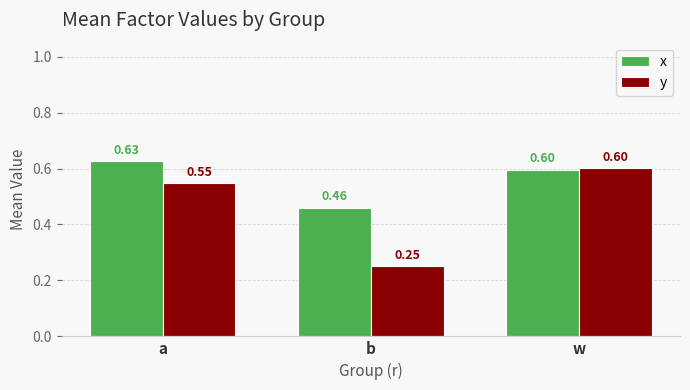

Rank the series by their maximum value, from highest to lowest.

x, y